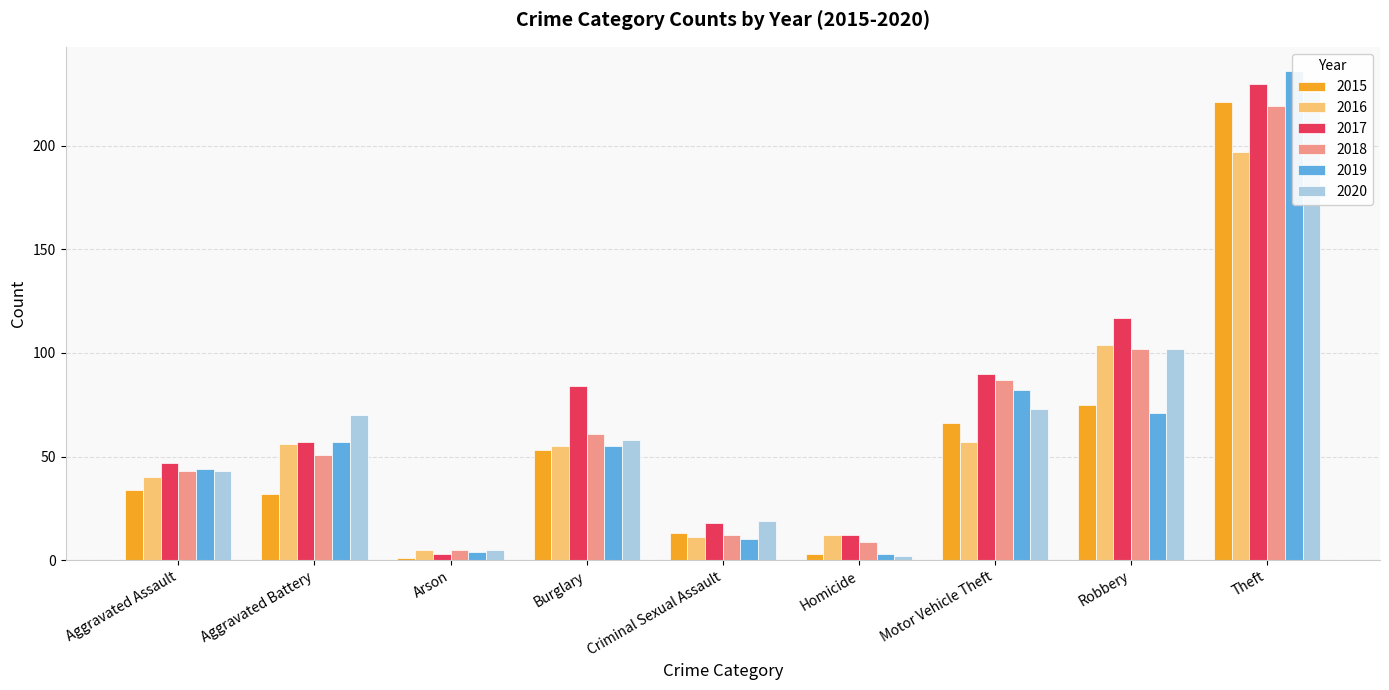

Which category has the highest value in the 2016 series?

Theft